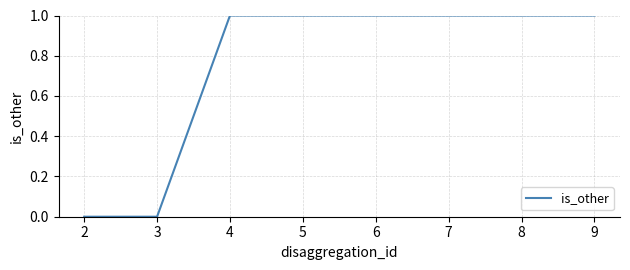

Reading right to left, what are all the values shown in this chart?

1	1	1	1	1	1	0	0